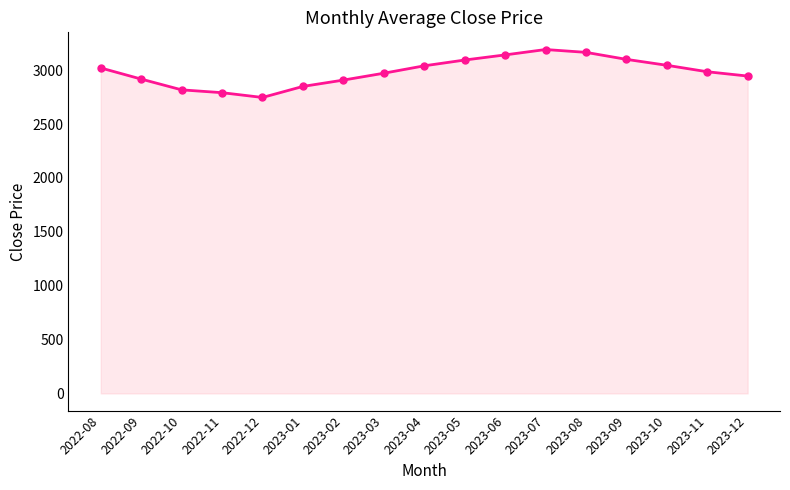

What is the approximate value at 2023-06?

3142.5